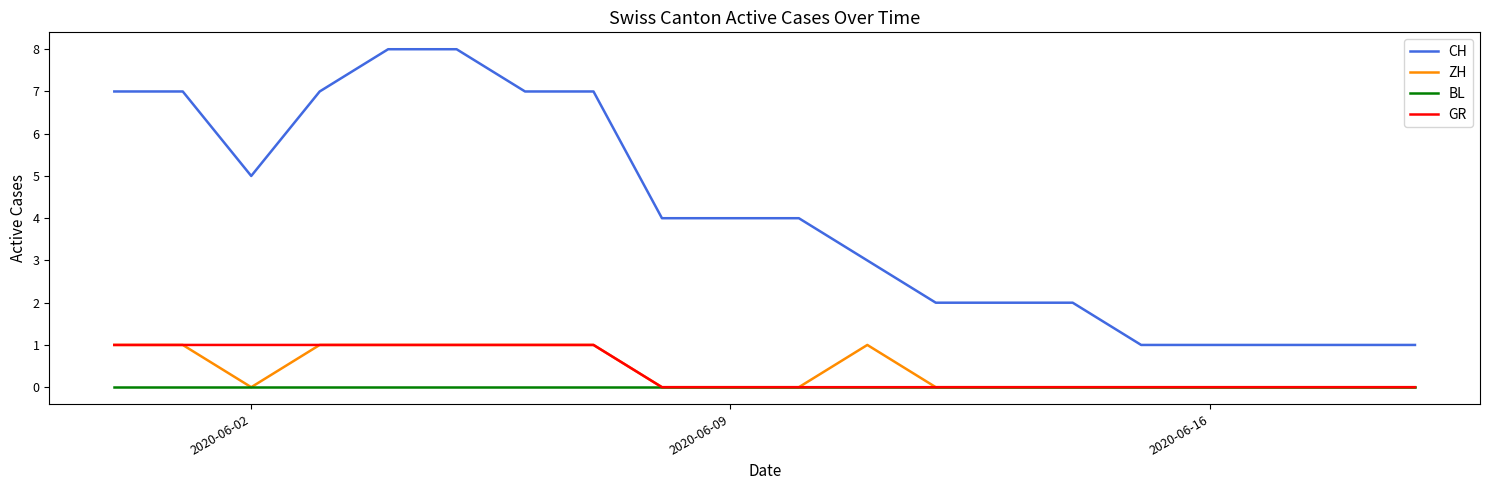

Which series has the largest total across all categories?

CH